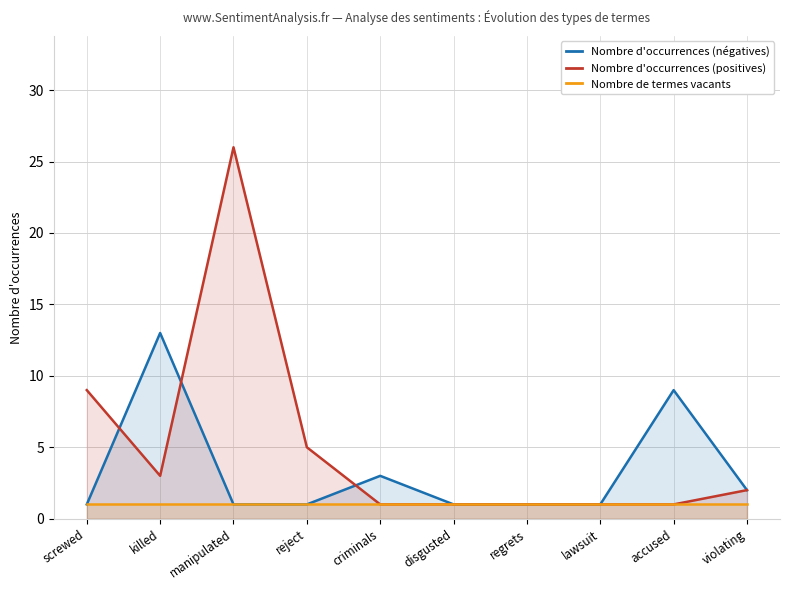

At which category does the chart reach its minimum across all series?

screwed